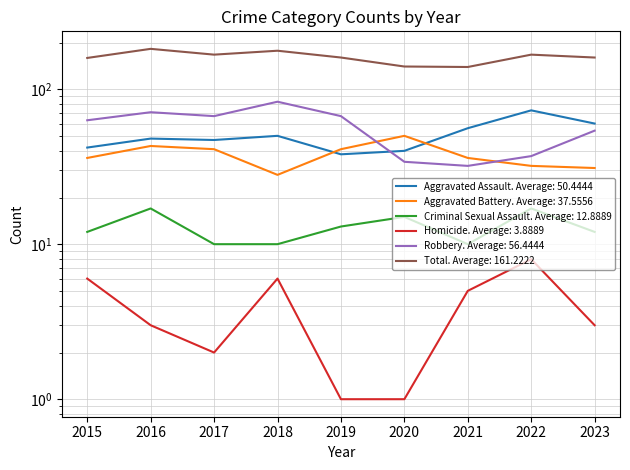

At which label is Aggravated Assault closest to 55?

2021